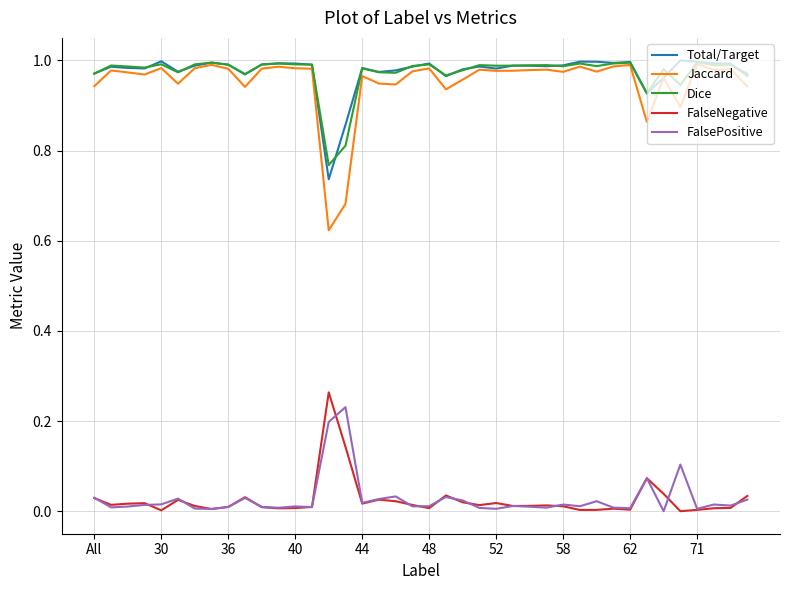

Which series has the widest spread of values?

Jaccard